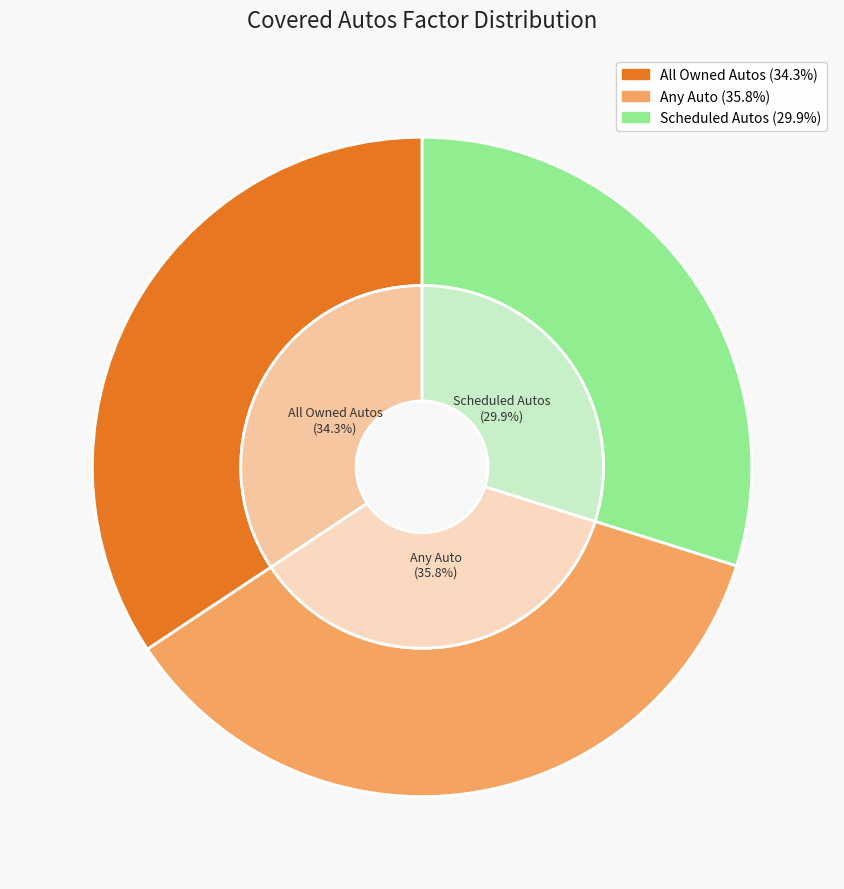

True or false: Scheduled Autos accounts for 30% of the total.

True